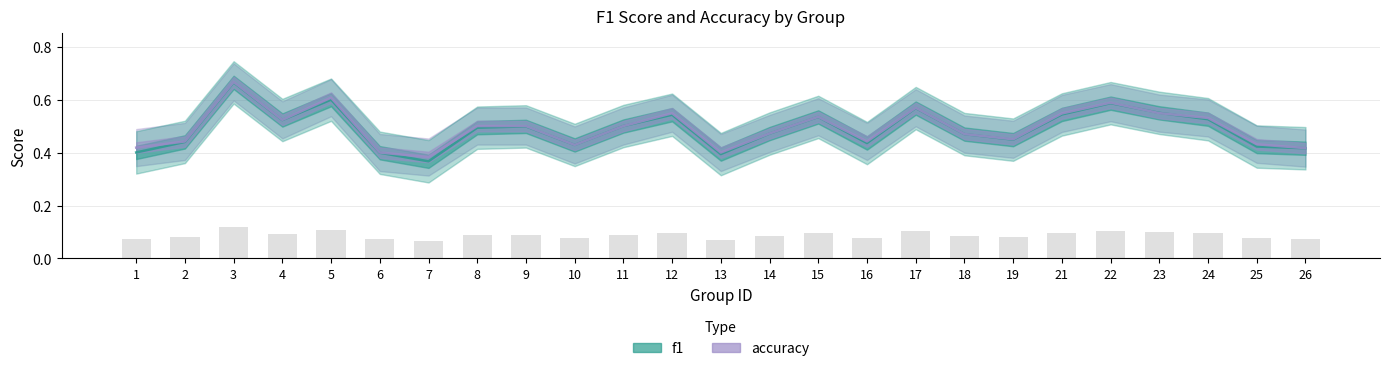

Which category has the lowest value in the f1 series?

7